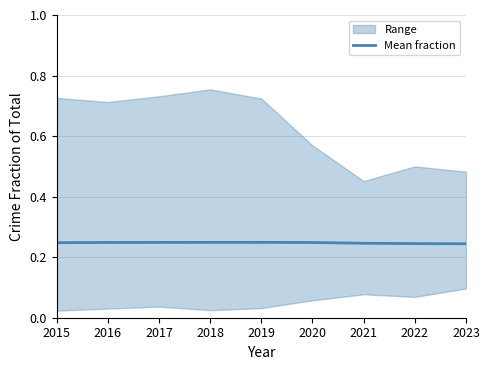

Reading left to right, extract all data points from this chart.

0.2	0.2	0.2	0.2	0.2	0.2	0.2	0.2	0.2